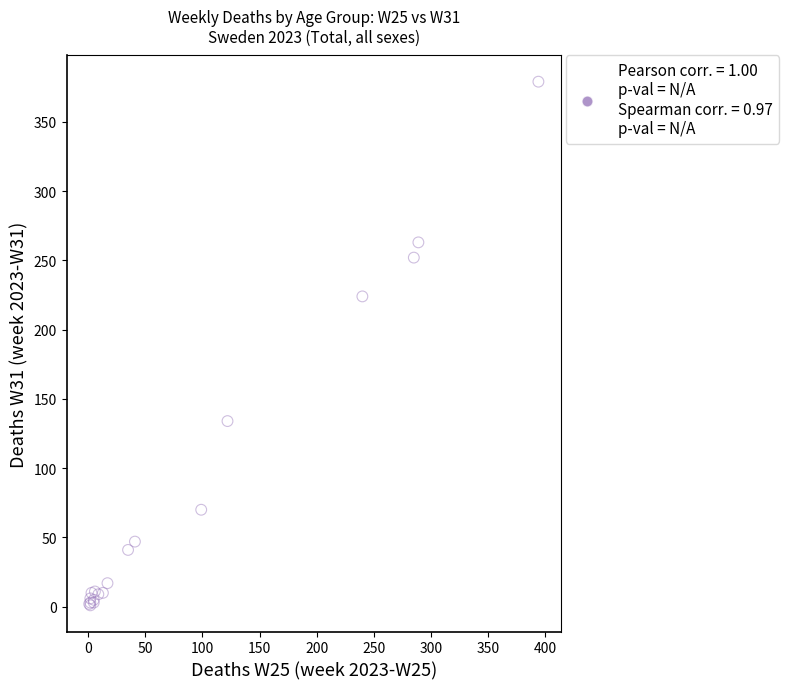

What Y value in the scatter plot is closest to 190?

224